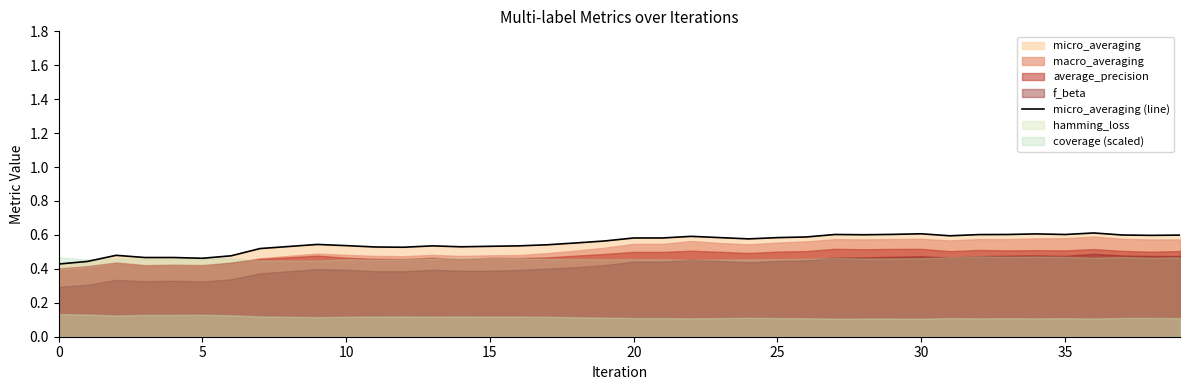

What is the value of the 18th point from the left?

0.5